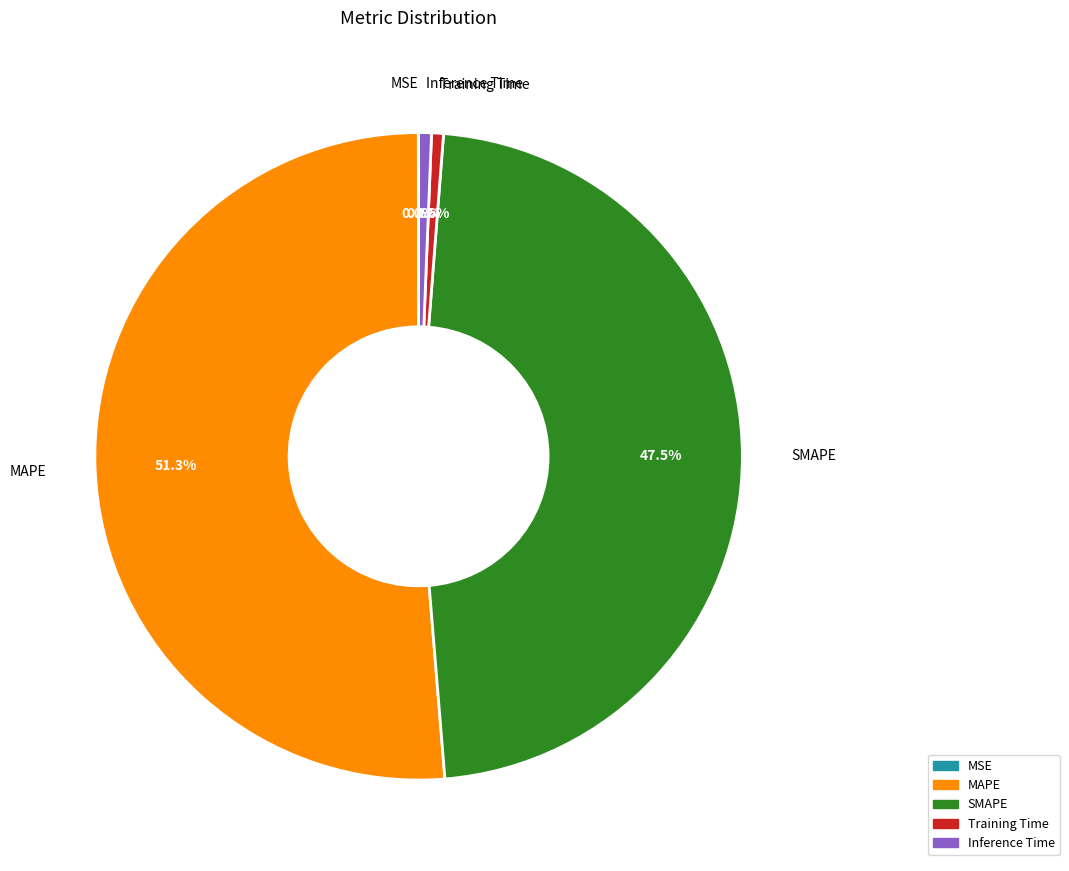

How much of the chart is everything except Inference Time?

99.4%